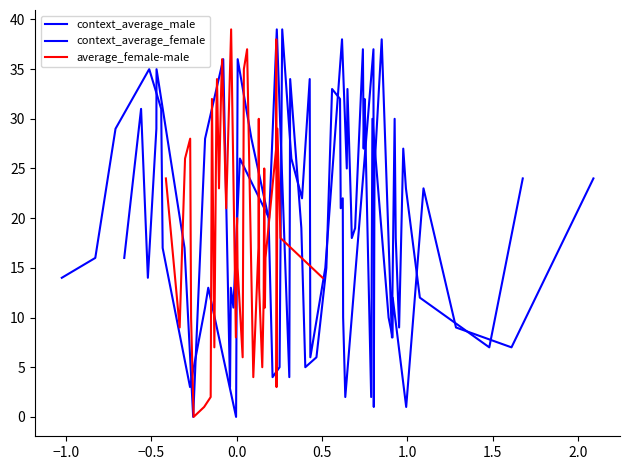

Does the chart display data point markers on the line(s)?

No